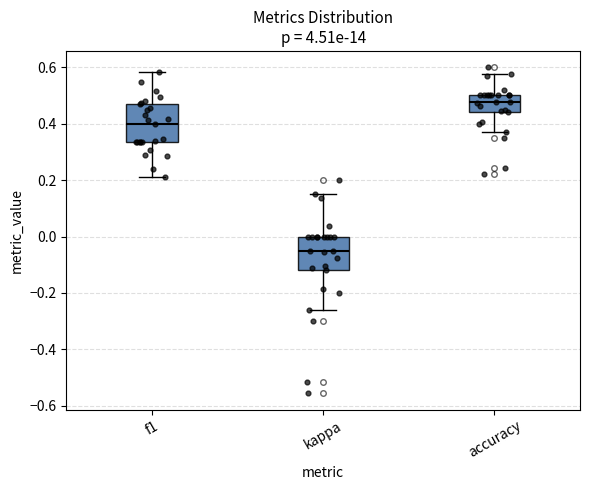

Reading left to right, transcribe this box plot: for each box, give where its median line is, the range the box spans, and where its two whiskers end, as read against the y-axis. The values are not printed on the chart, so give them approximately, as read against the axis.

f1: median 0.40, box 0.34 to 0.48, whiskers 0.22 to 0.58
kappa: median -0.04, box -0.12 to 0.00, whiskers -0.26 to 0.16
accuracy: median 0.48, box 0.44 to 0.50, whiskers 0.36 to 0.58